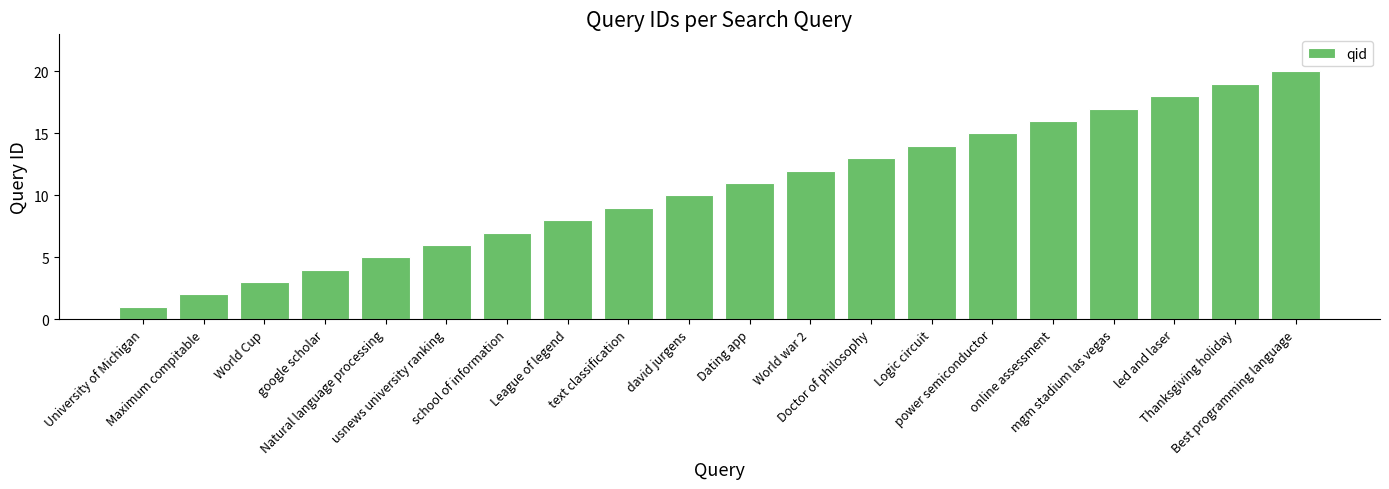

How many series are shown in this chart?

1